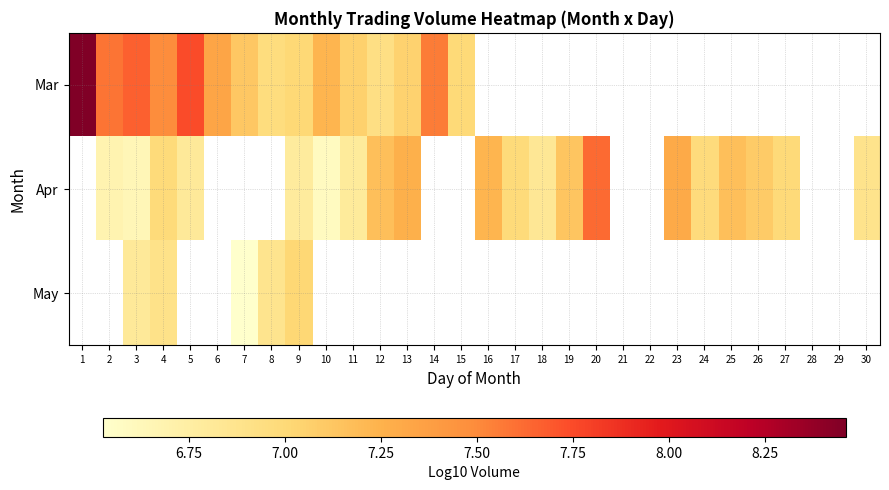

Reading left to right, extract all data points from this chart.

Mar: 1=8.5	2=7.6	3=7.7	4=7.5	5=7.7	6=7.3	7=7.1	8=7.0	9=7.0	10=7.2	11=7.1	12=6.9	13=7.1	14=7.6	15=7.0	16=0.0	17=0.0	18=0.0	19=0.0	20=0.0	21=0.0	22=0.0	23=0.0	24=0.0	25=0.0	26=0.0	27=0.0	28=0.0	29=0.0	30=0.0
Apr: 1=0.0	2=6.7	3=6.6	4=7.0	5=6.8	6=0.0	7=0.0	8=0.0	9=6.8	10=6.6	11=6.8	12=7.2	13=7.3	14=0.0	15=0.0	16=7.2	17=7.0	18=6.8	19=7.1	20=7.6	21=0.0	22=0.0	23=7.3	24=7.0	25=7.2	26=7.1	27=7.0	28=0.0	29=0.0	30=6.9
May: 1=0.0	2=0.0	3=6.8	4=6.9	5=0.0	6=0.0	7=6.5	8=6.9	9=7.0	10=0.0	11=0.0	12=0.0	13=0.0	14=0.0	15=0.0	16=0.0	17=0.0	18=0.0	19=0.0	20=0.0	21=0.0	22=0.0	23=0.0	24=0.0	25=0.0	26=0.0	27=0.0	28=0.0	29=0.0	30=0.0